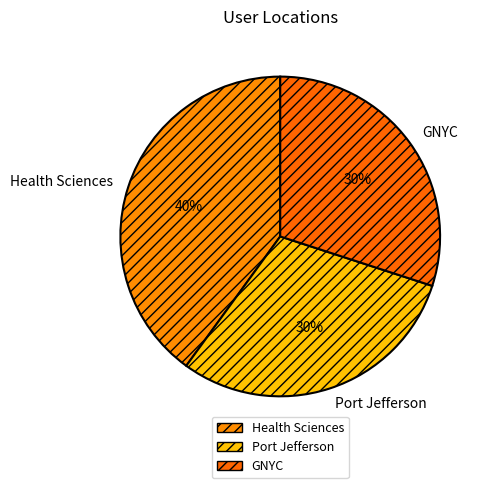

To the nearest percent, what percentage of the pie is Health Sciences?

40%